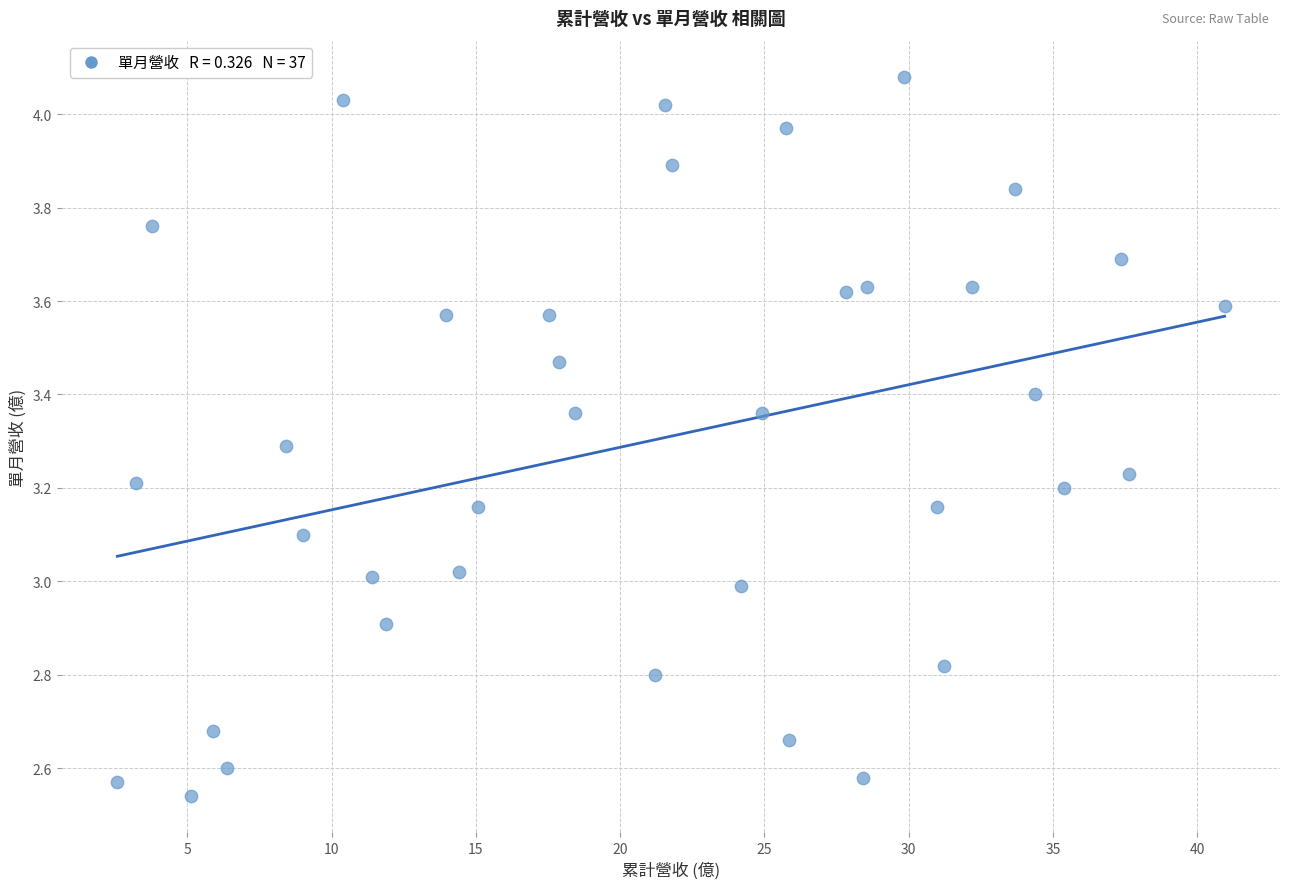

What is the range of X values (max minus min)?

38.4